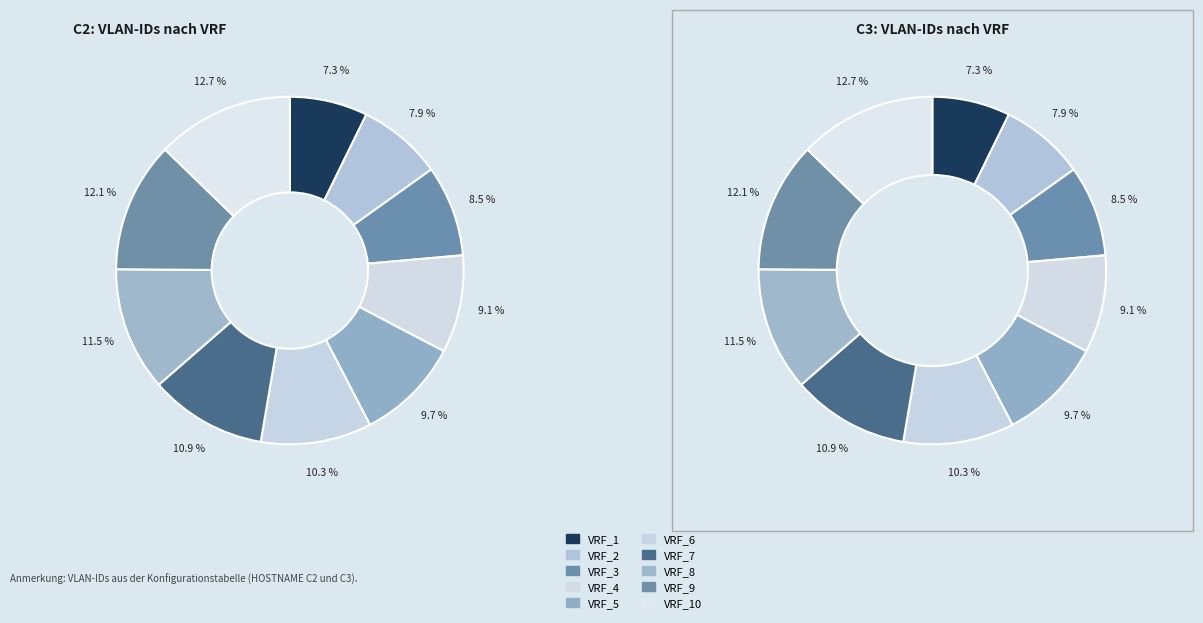

Rank the categories by value from lowest to highest.

VRF_1, VRF_2, VRF_3, VRF_4, VRF_5, VRF_6, VRF_7, VRF_8, VRF_9, VRF_10